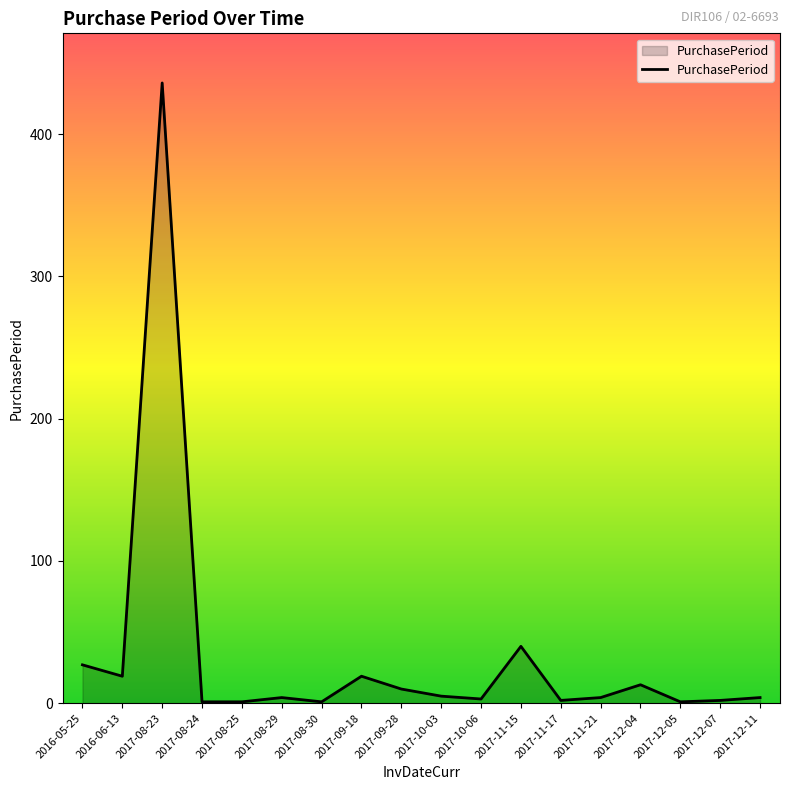

Does the chart have visible grid lines?

No